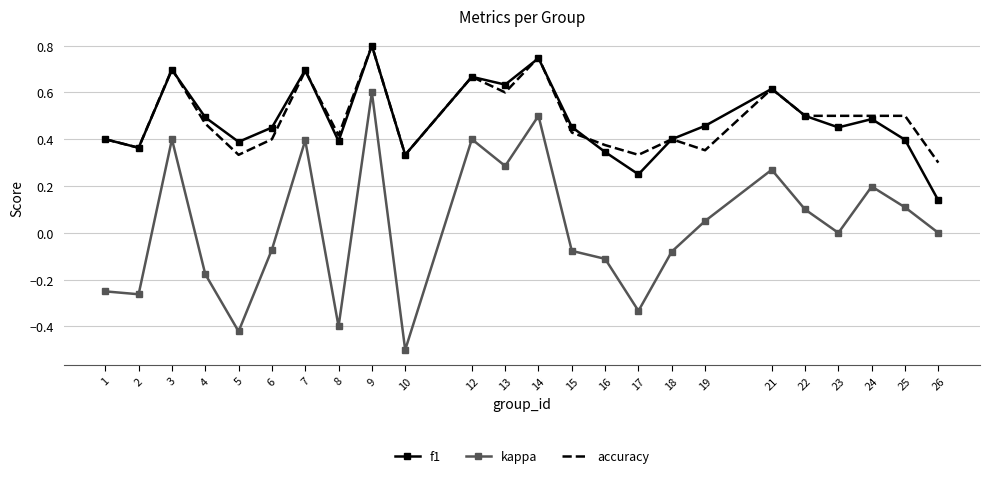

Which series has the largest range (max minus min)?

kappa